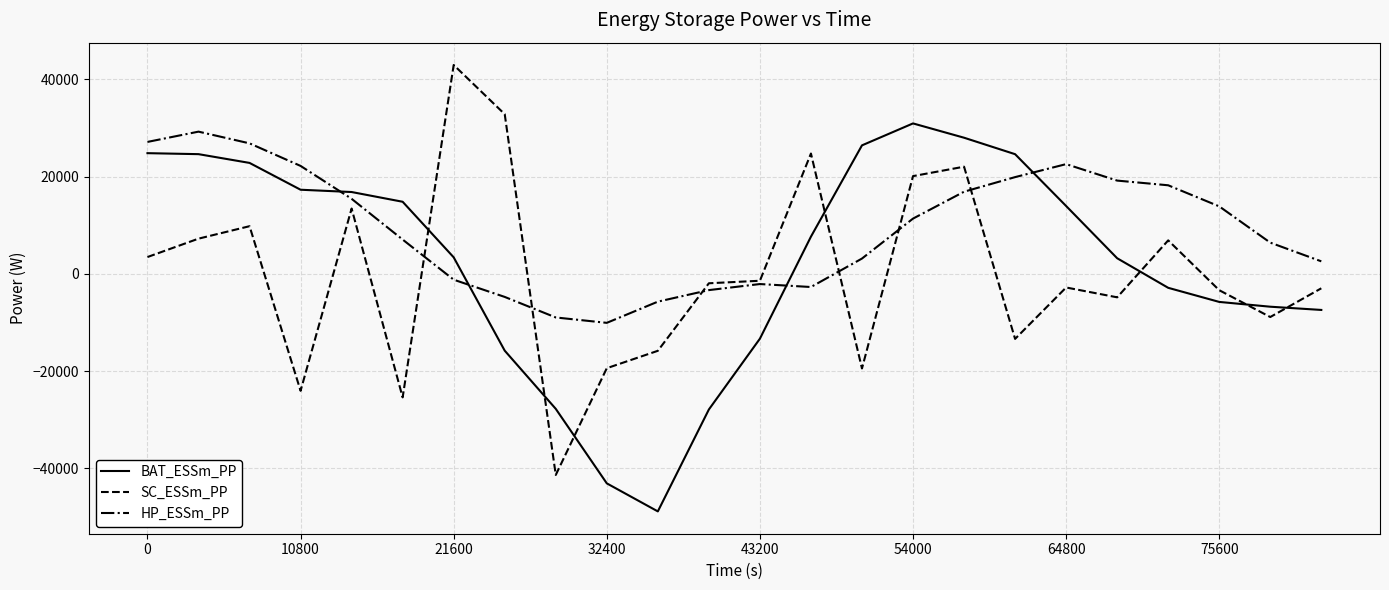

How many series are shown in this chart?

3